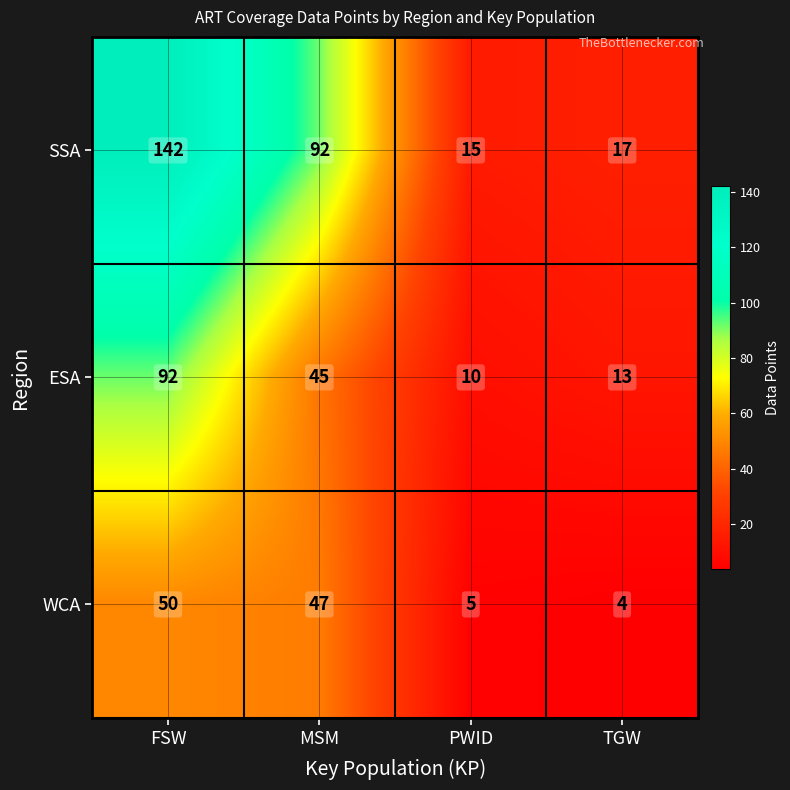

At which category does the chart reach its peak across all series?

FSW